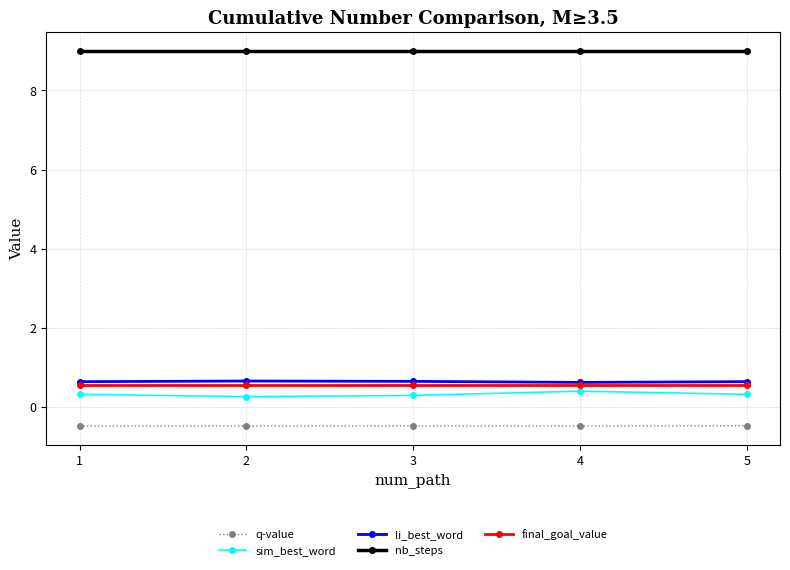

What is the highest value of the q-value series?

-0.5